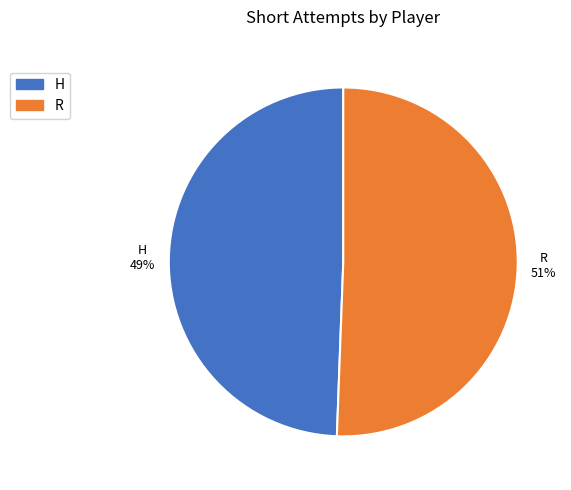

Is it true that H is 41% of the pie?

False